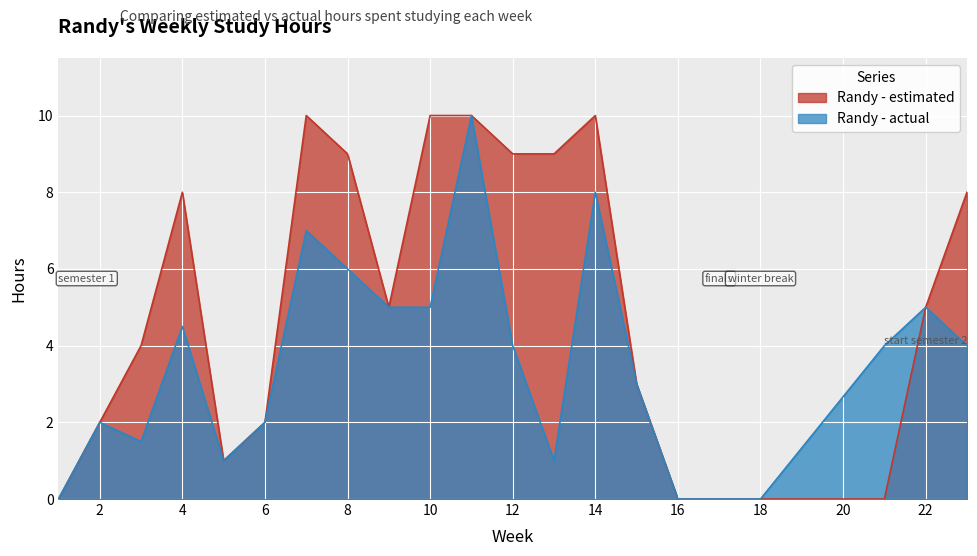

What is the sum of all Randy - estimated values?

105.0